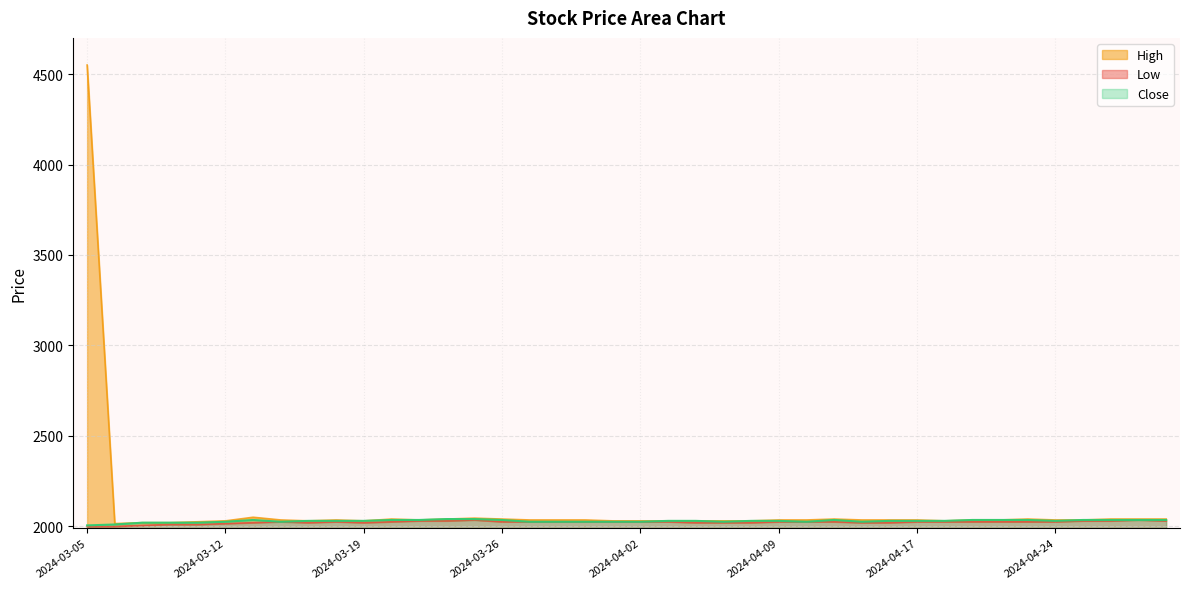

List the labels in order of Close value, largest first.

2024-03-22, 2024-03-25, 2024-03-13, 2024-03-20, 2024-03-21, 2024-03-26, 2024-04-12, 2024-04-19, 2024-04-22, 2024-04-23, 2024-04-25, 2024-04-26, 2024-04-29, 2024-04-30, 2024-03-15, 2024-03-18, 2024-03-19, 2024-04-03, 2024-04-04, 2024-04-08, 2024-04-09, 2024-04-16, 2024-04-17, 2024-04-18, 2024-04-24, 2024-03-12, 2024-03-14, 2024-03-27, 2024-03-28, 2024-03-29, 2024-04-01, 2024-04-02, 2024-04-05, 2024-04-11, 2024-04-15, 2024-03-07, 2024-03-08, 2024-03-11, 2024-03-06, 2024-03-05